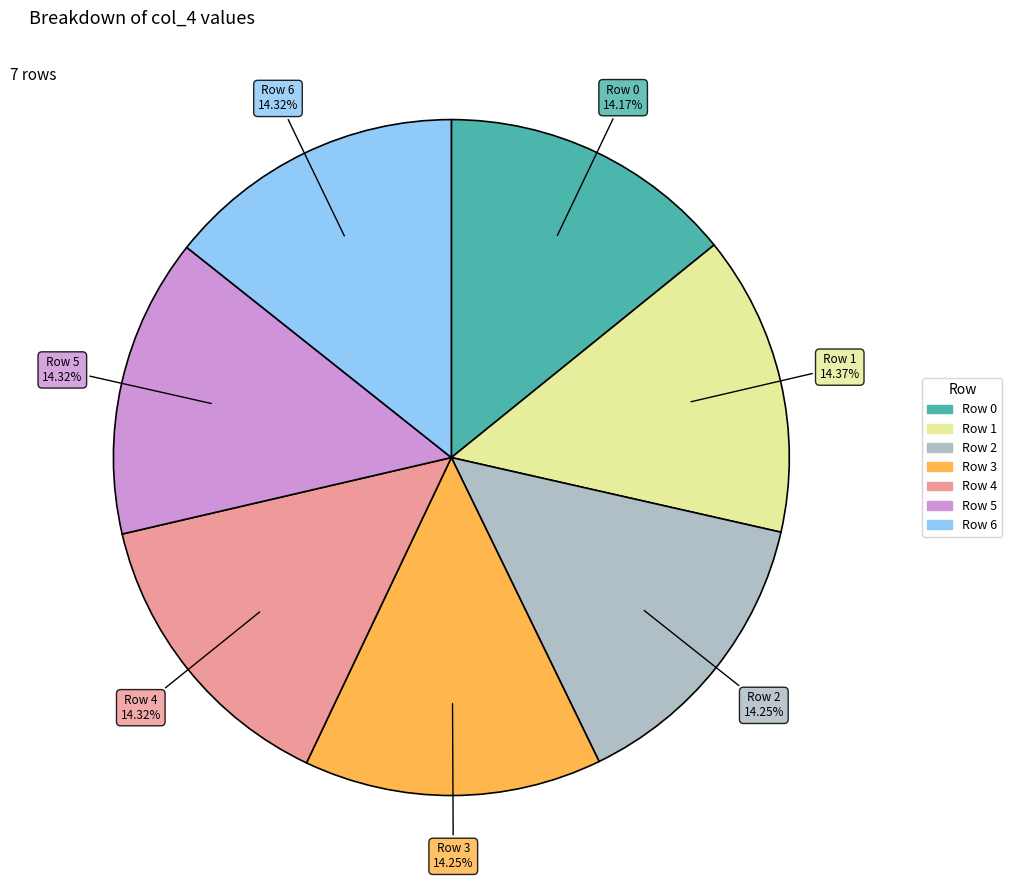

What percentage is the Row 1 slice, to the nearest percent?

14%